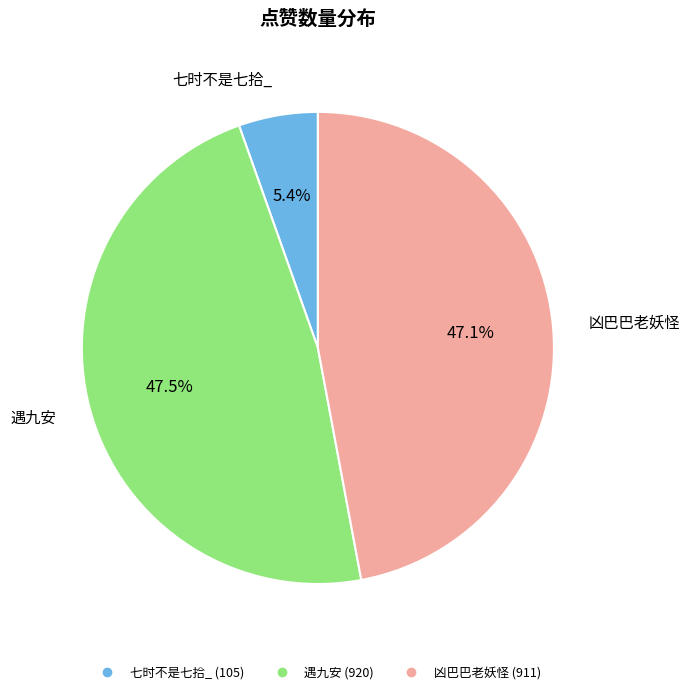

Is it true that 凶巴巴老妖怪 is 53% of the pie?

False